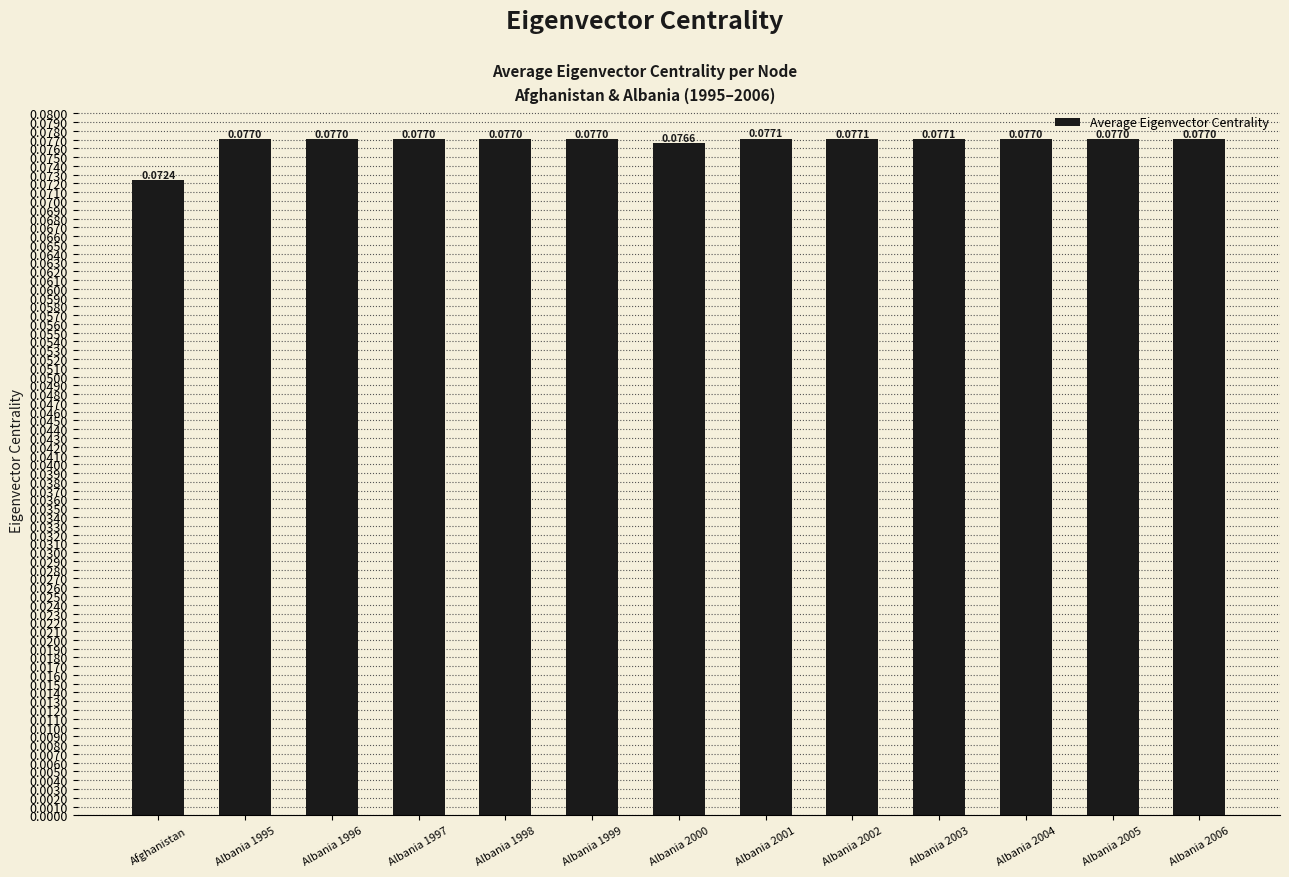

At which label is the value closest to 0?

Afghanistan